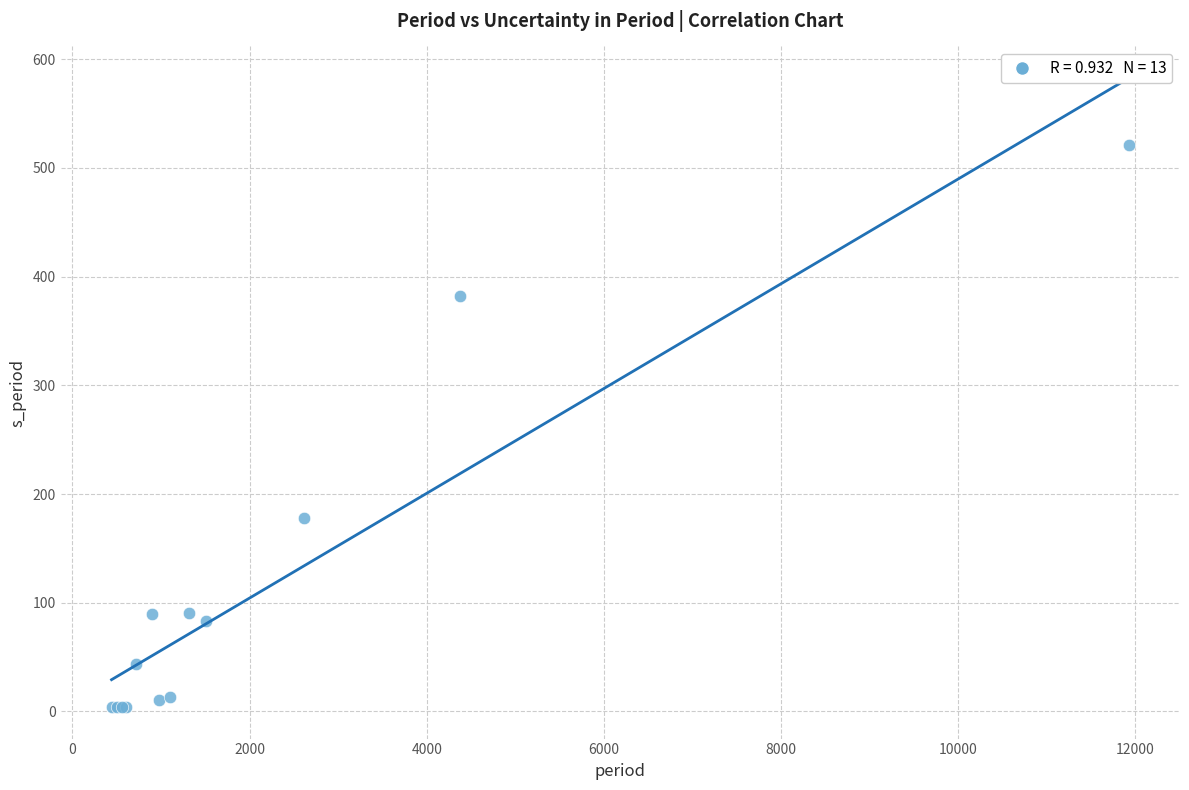

What Y value in the scatter plot is closest to 262?

177.9